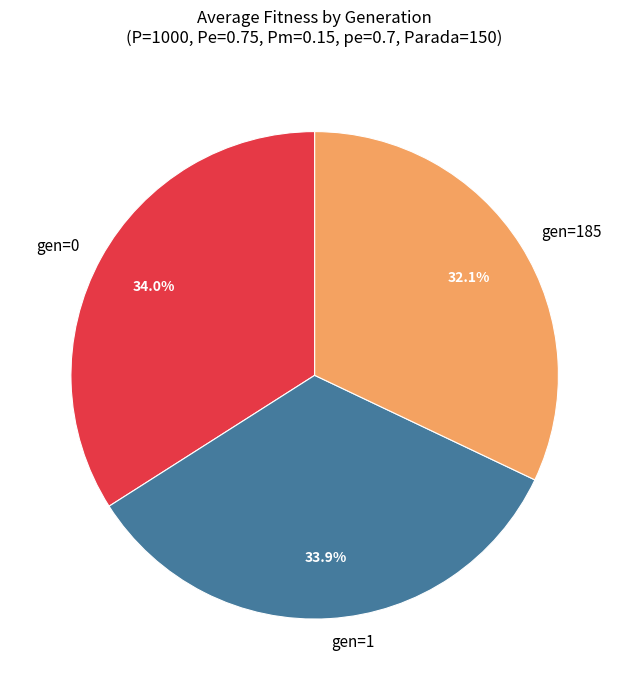

To the nearest percent, what portion does gen=1 represent?

34%